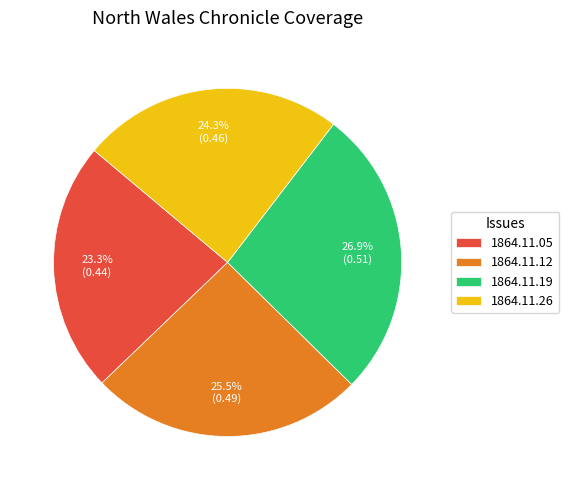

Which category has the smallest portion of the pie?

1864.11.05